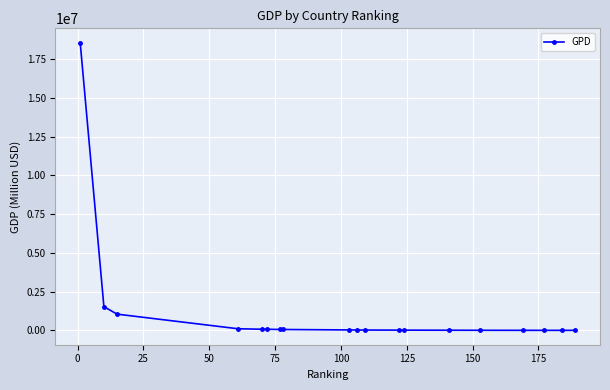

What is the average value?

1137571